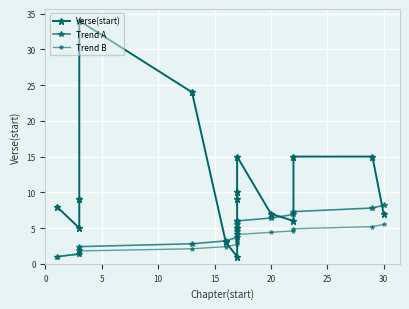

True or false: Trend B and Verse(start) intersect in this chart.

True